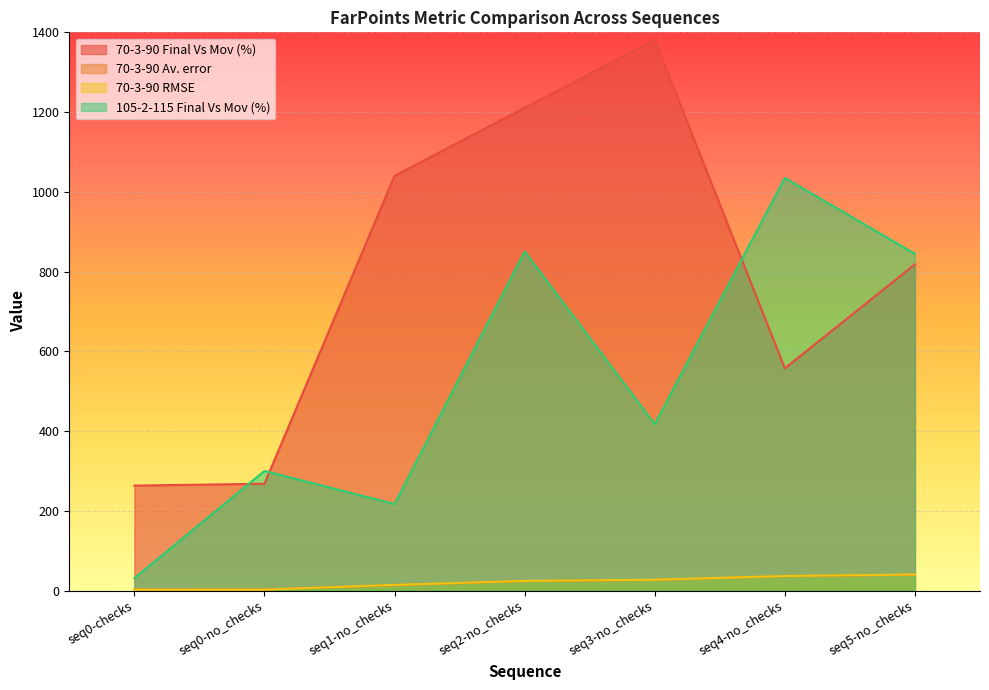

True or false: 70-3-90 RMSE has a value of 27.2 at seq3-no_checks.

True